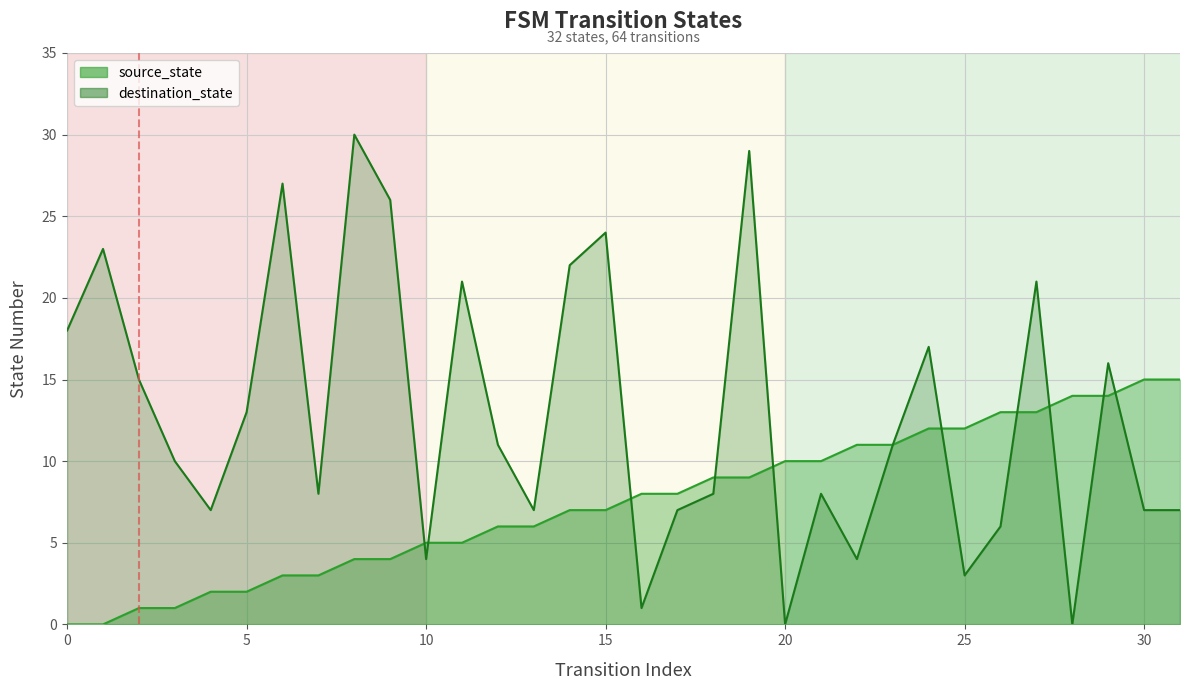

True or false: source_state has a value of 9 at 12.

False